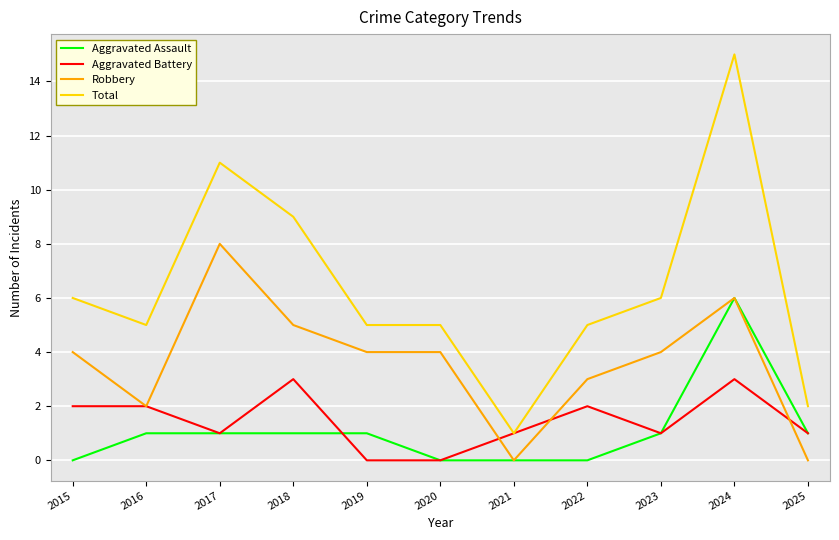

Is it true that Aggravated Battery equals 1 at 2022?

False